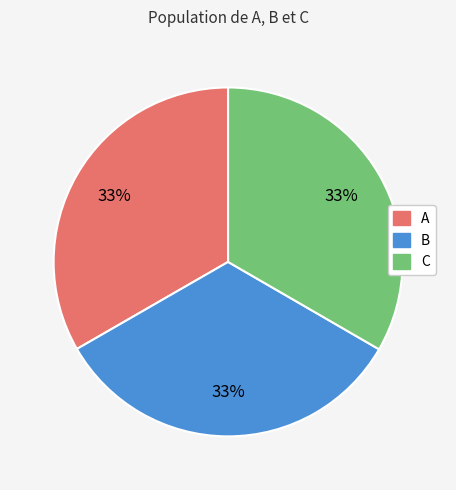

Combined, do B and A account for over 50%?

Yes